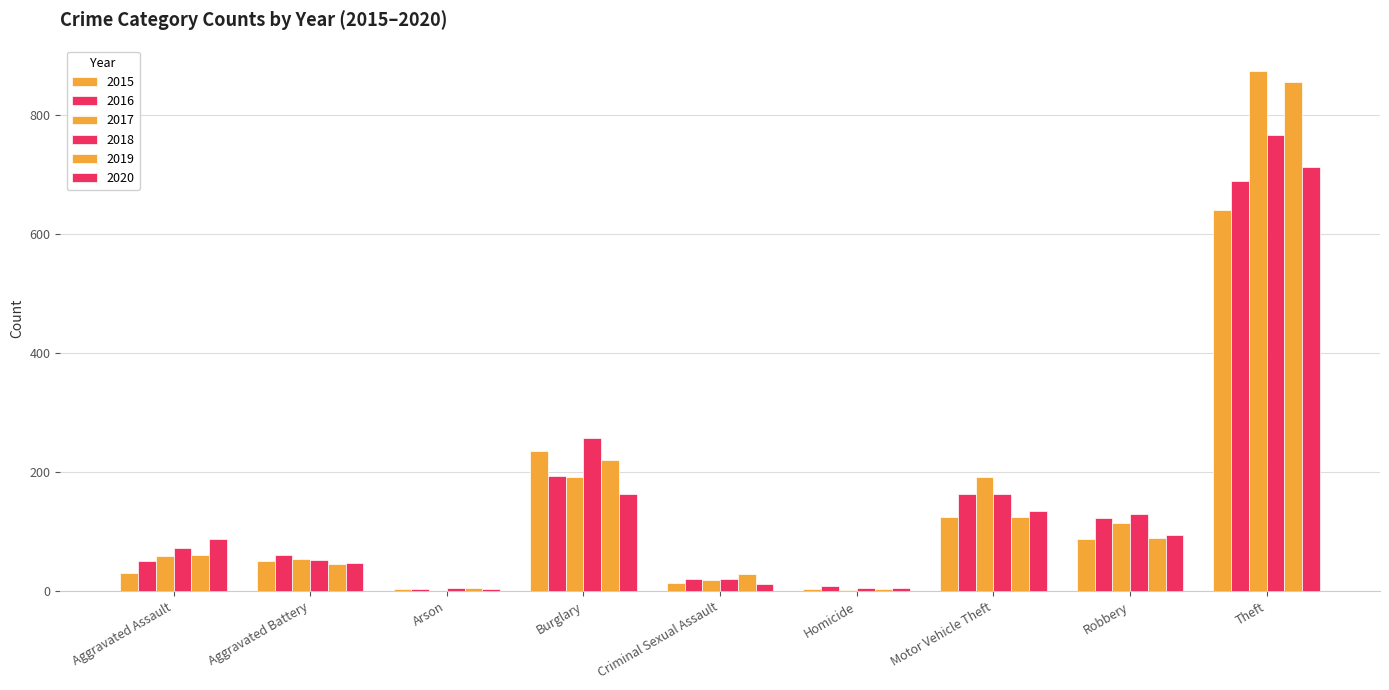

How many groups of bars are there?

9